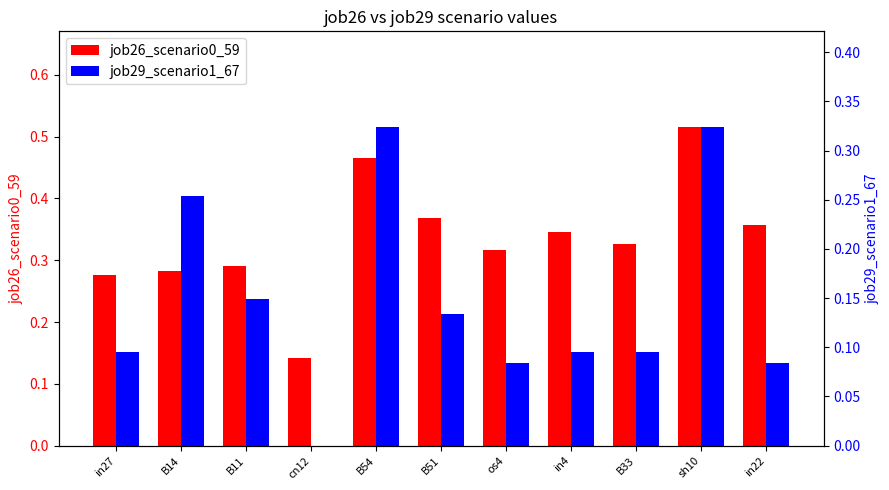

What is the label of the 6th bar from the left?

B51